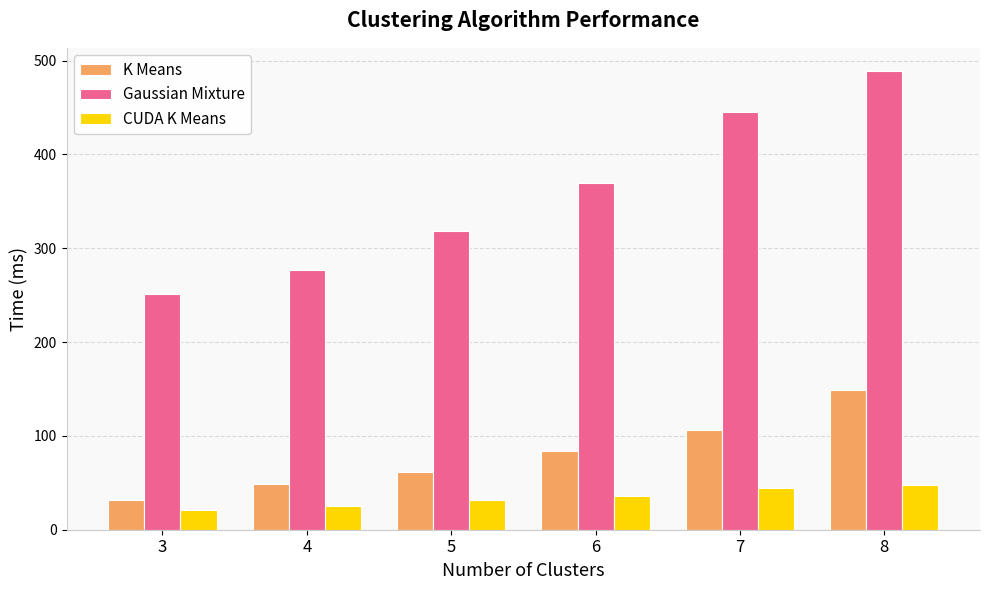

Where does the K Means series first go above 83?

6